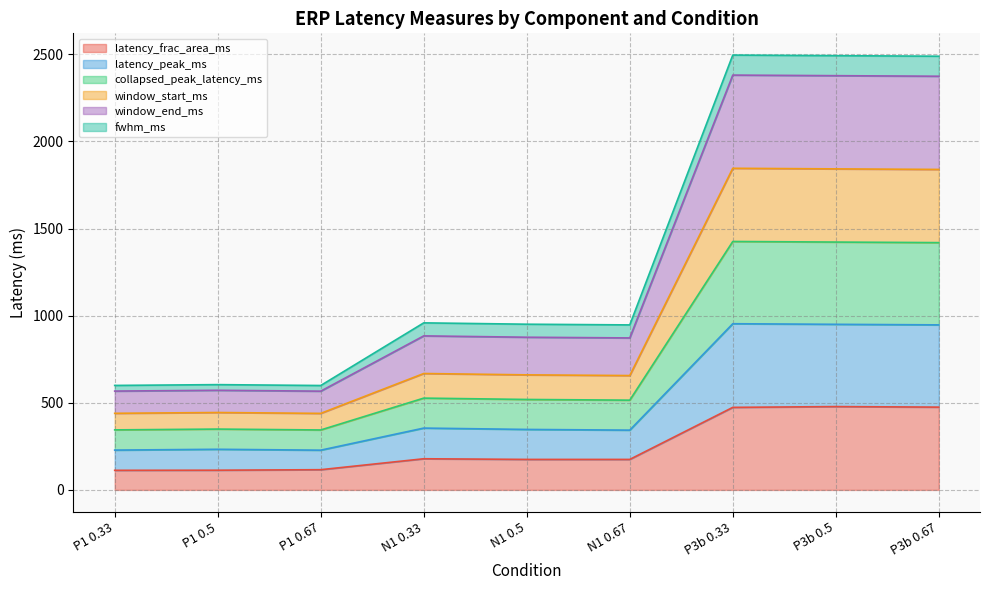

What are all the series names shown in the legend?

latency_frac_area_ms, latency_peak_ms, collapsed_peak_latency_ms, window_start_ms, window_end_ms, fwhm_ms